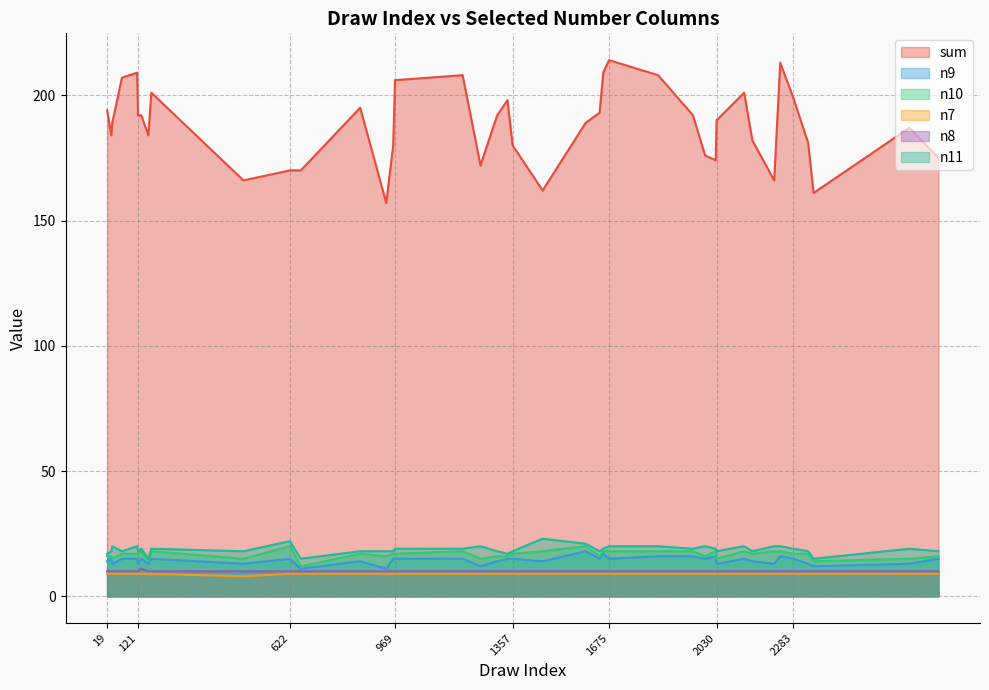

Reading left to right, transcribe all the data shown in this chart.

sum: 194	184	189	207	209	192	192	184	201	166	170	170	195	157	180	206	208	172	192	198	180	162	189	193	209	214	208	192	176	174	190	201	182	166	213	199	181	161	187	175
n9: 14	15	13	15	15	13	15	13	15	13	15	11	14	11	15	15	15	12	14	15	15	14	18	15	17	15	16	16	15	16	13	15	14	13	16	15	13	12	13	15
n10: 16	16	15	17	17	17	18	14	18	15	20	12	17	16	17	17	18	15	16	16	17	18	20	16	18	18	18	18	16	18	15	18	17	18	18	17	17	14	15	16
n7: 9	9	9	9	9	9	9	9	9	8	9	9	9	9	9	9	9	9	9	9	9	9	9	9	9	9	9	9	9	9	9	9	9	9	9	9	9	9	9	9
n8: 10	10	10	10	10	10	11	10	10	10	10	10	10	10	10	10	10	10	10	10	10	10	10	10	10	10	10	10	10	10	10	10	10	10	10	10	10	10	10	10
n11: 17	18	20	18	20	18	19	15	19	18	22	15	18	18	18	19	19	20	18	17	18	23	21	18	19	20	20	19	20	19	18	20	18	20	20	19	18	15	19	18